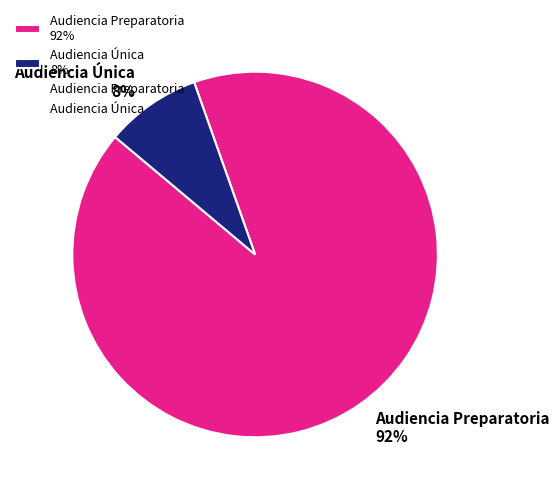

Which category accounts for the majority?

Audiencia Preparatoria